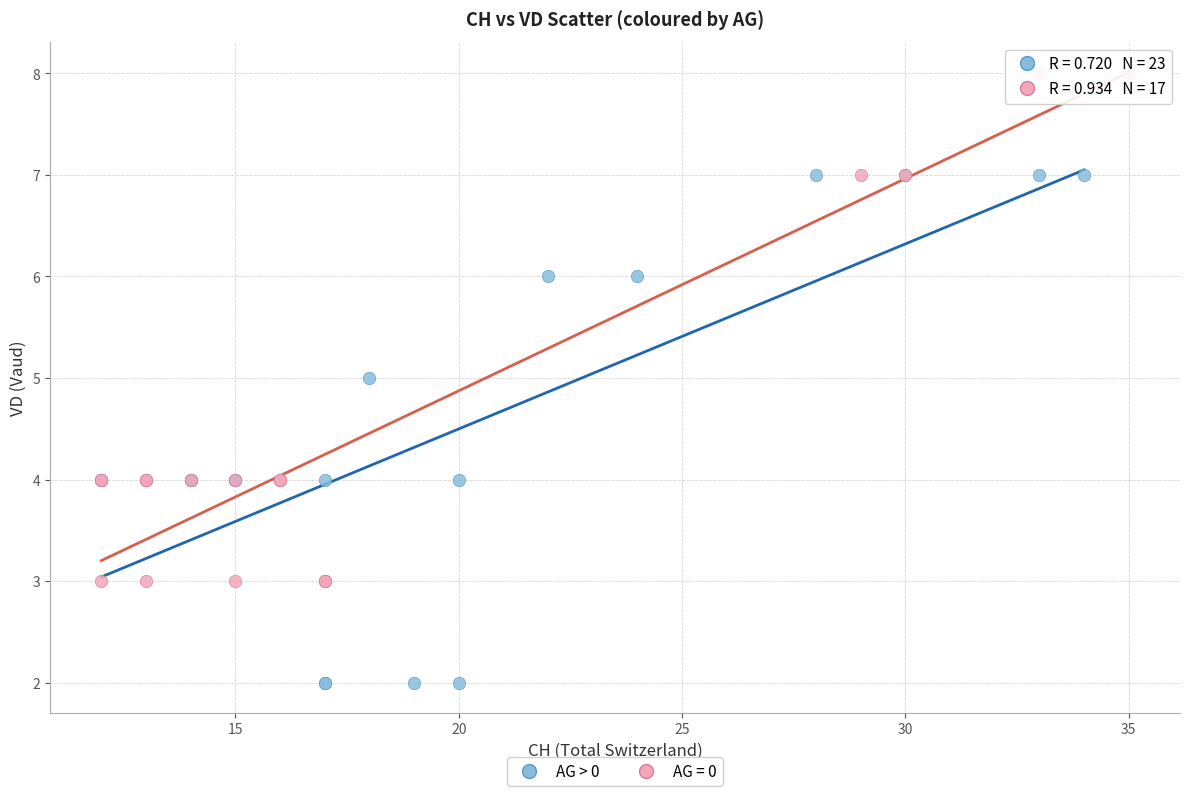

Which series reaches the minimum Y coordinate?

AG > 0